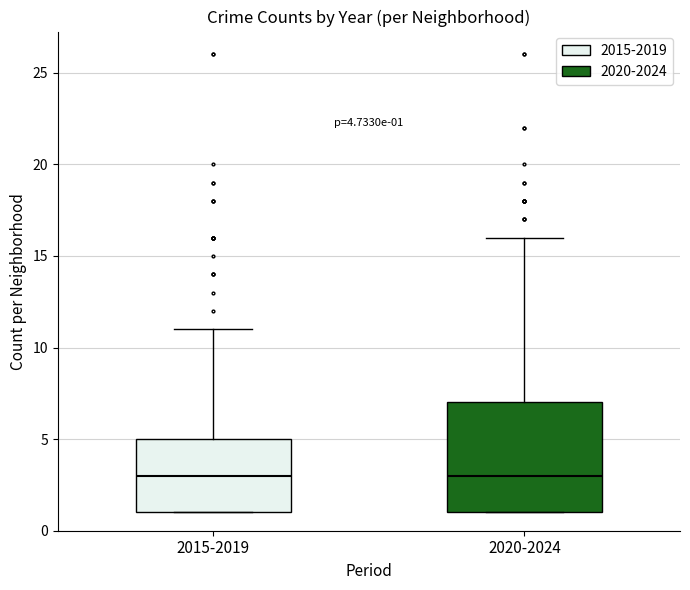

Which box is the tallest, from its lower edge to its upper edge?

2020-2024